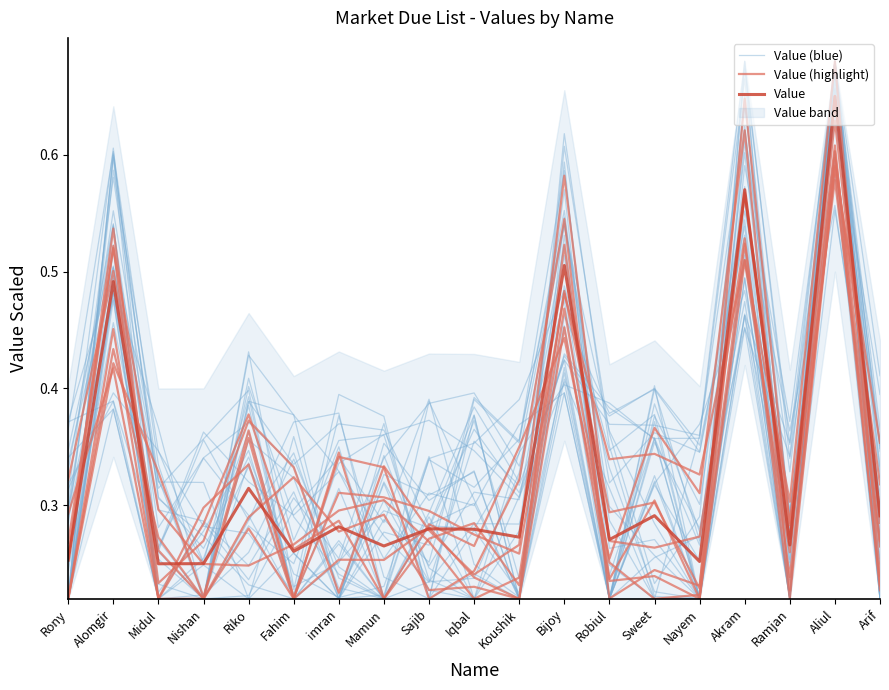

What is the spread (max minus min) of values at Akram?

0.1